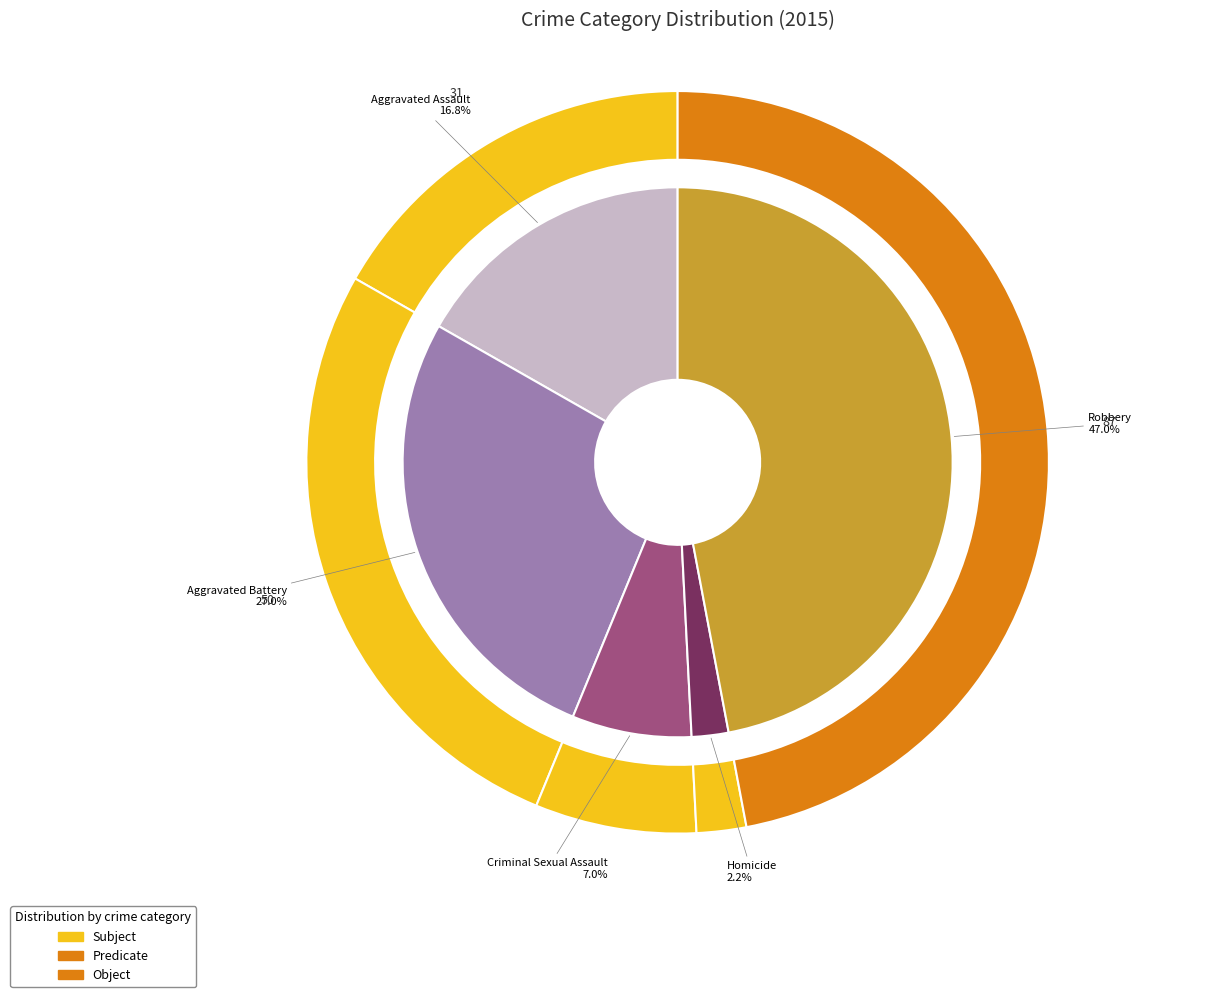

How many segments does this pie chart have?

5